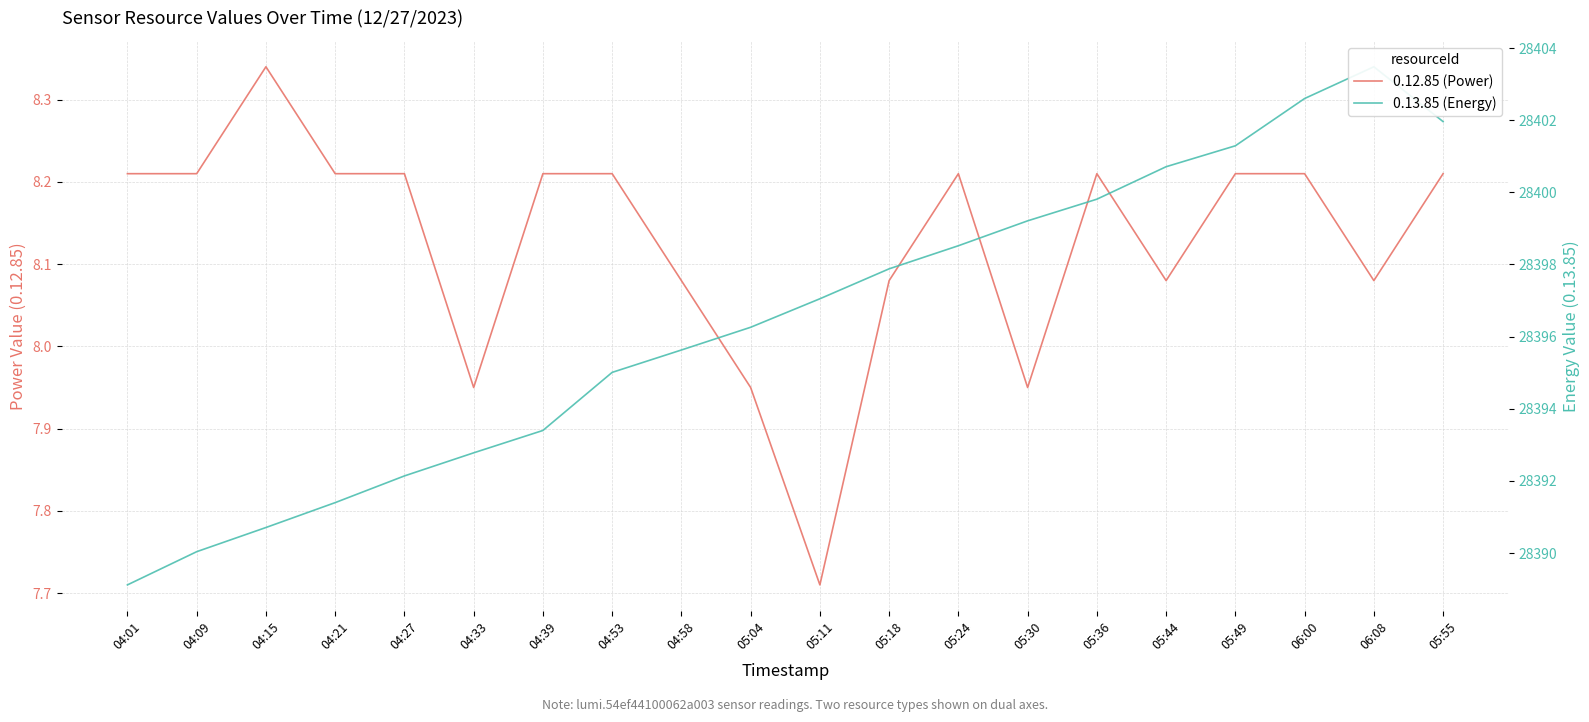

What are all the series names shown in the legend?

0.12.85 (Power), 0.13.85 (Energy)